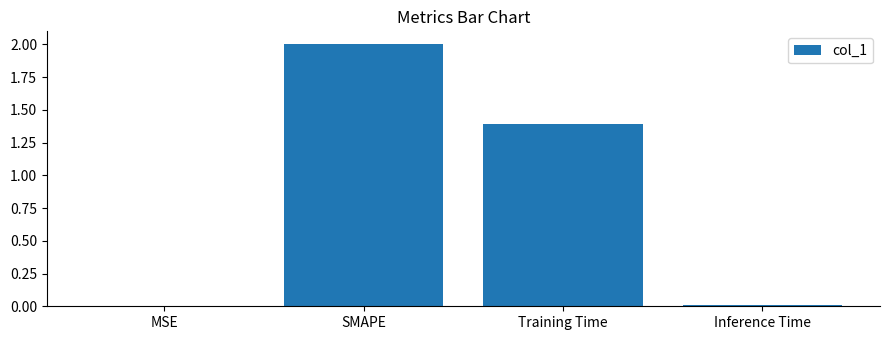

Which label corresponds to the largest value in the chart?

SMAPE